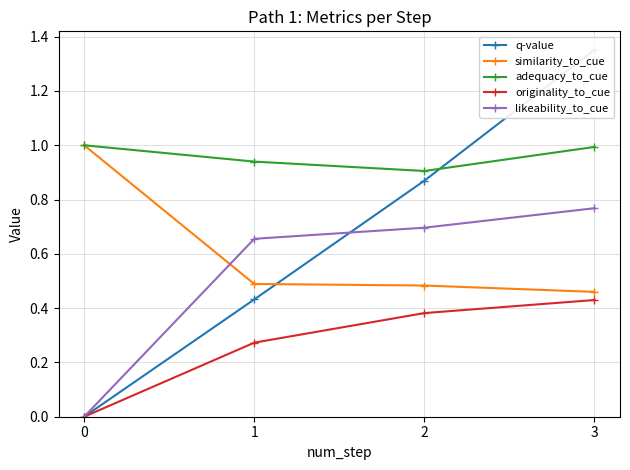

At which category does the chart reach its peak across all series?

3